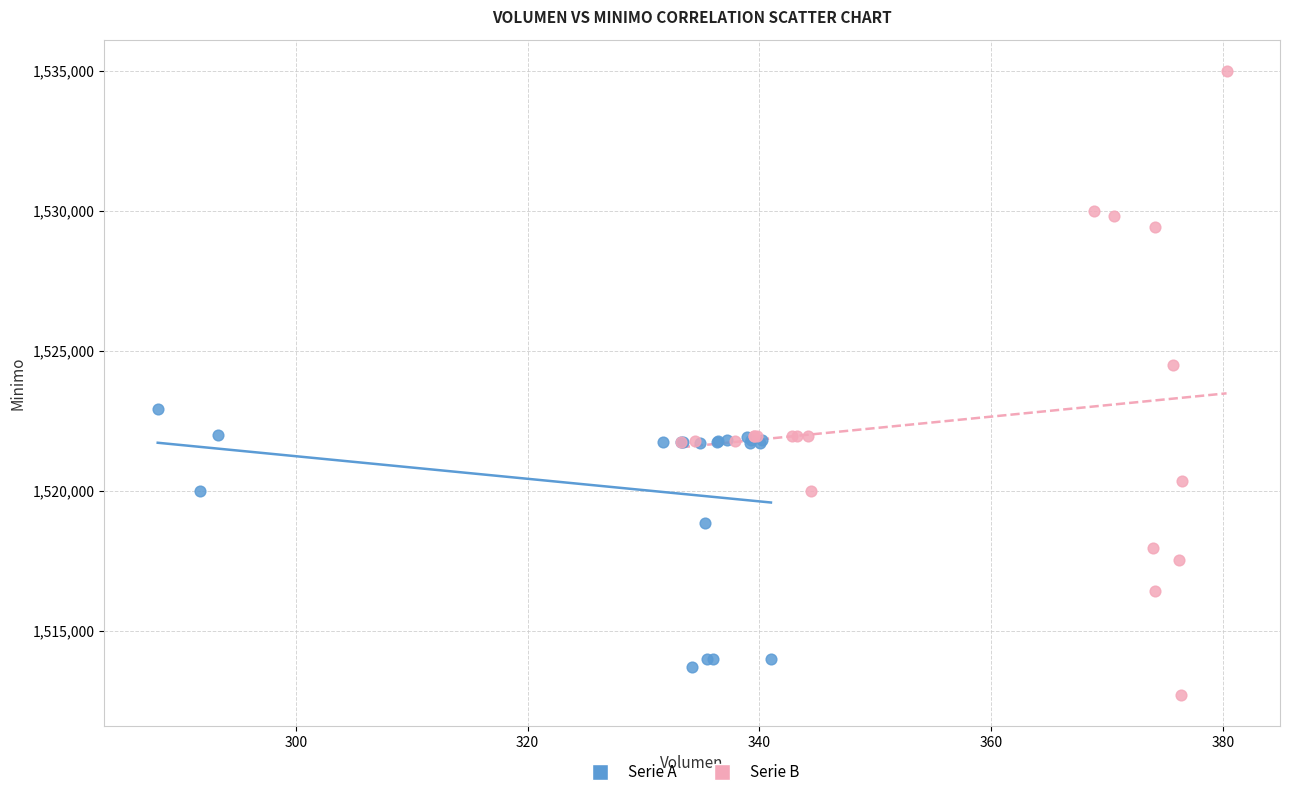

Which series reaches the maximum Y coordinate?

Serie B